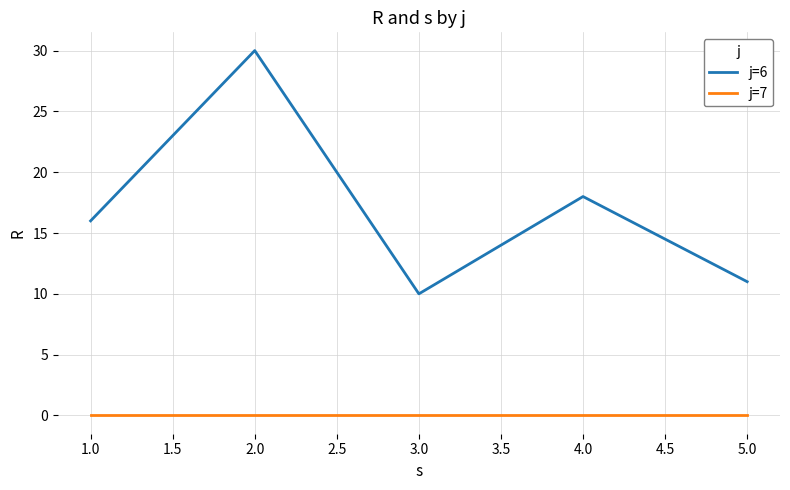

Does the chart have visible grid lines?

Yes